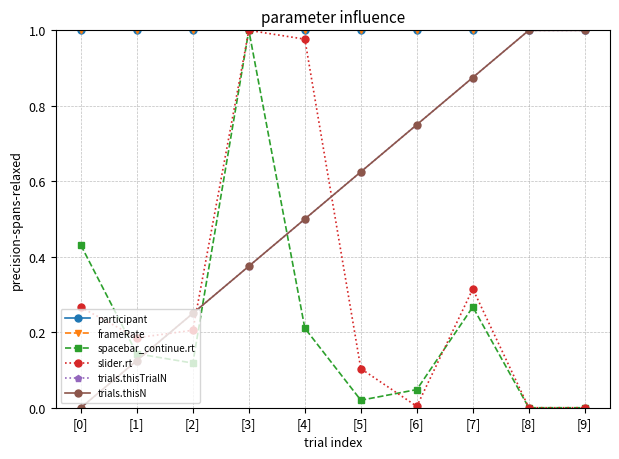

Does the chart display data point markers on the line(s)?

Yes